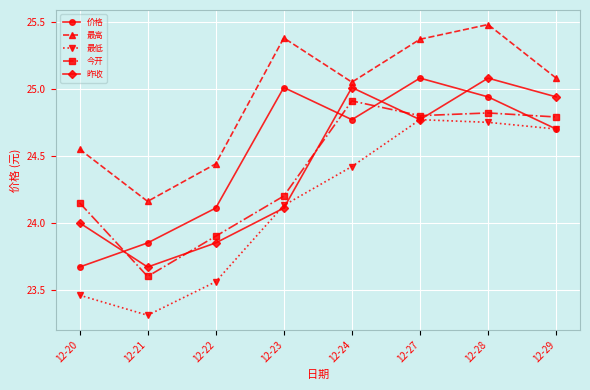

The 最高 series shows 37.4 at 12-29. True or false?

False